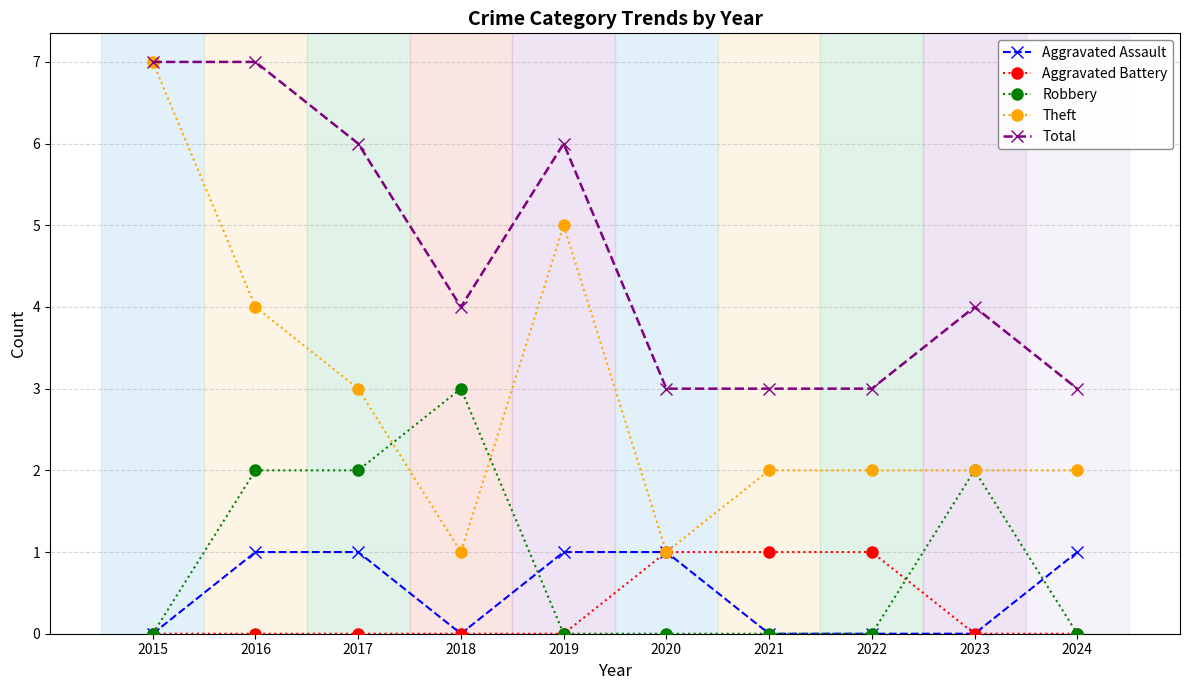

Which series has the largest range (max minus min)?

Theft